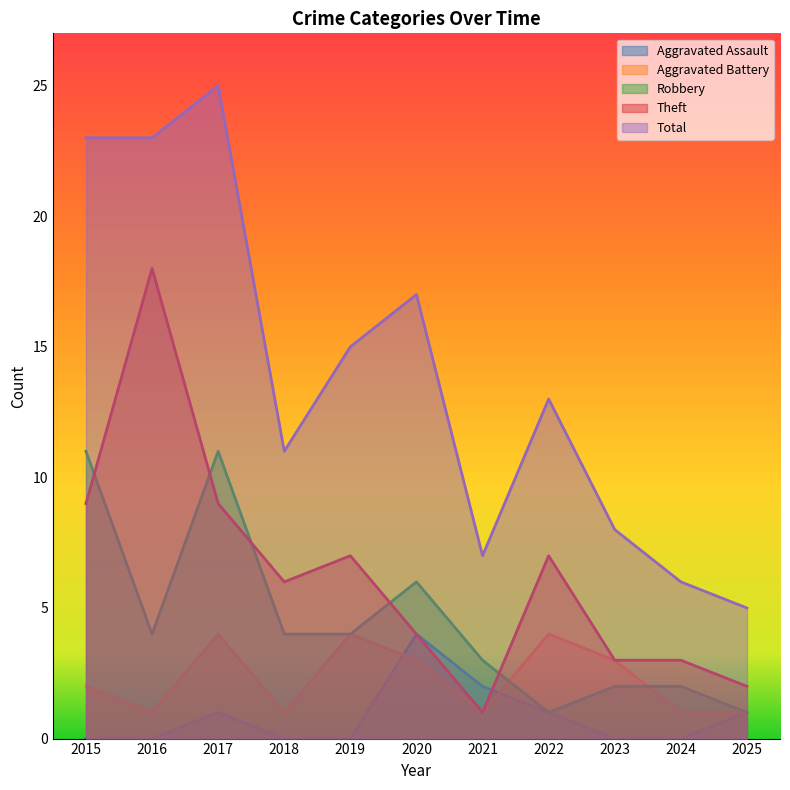

What is the difference between the maximum and second lowest values in the Theft series?

16